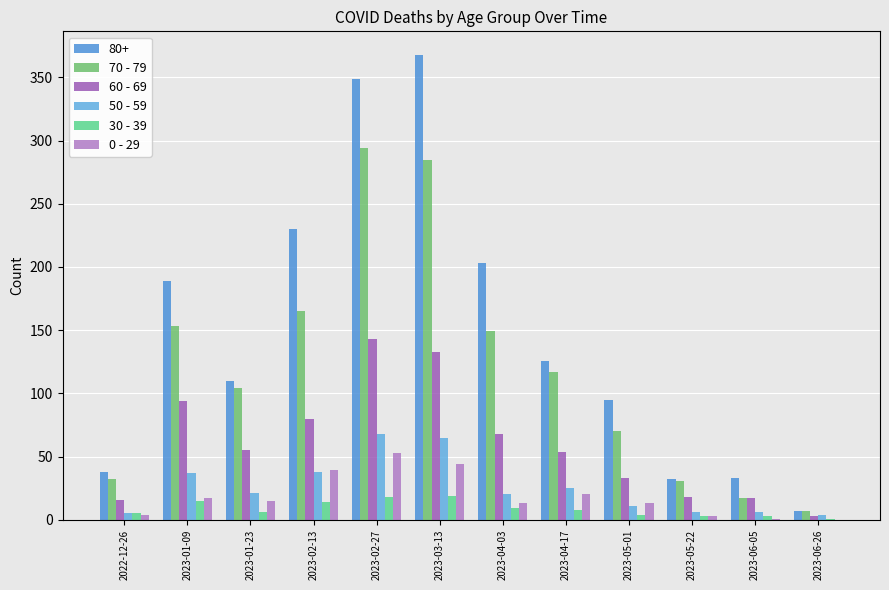

What is the minimum value for 70 - 79?

7